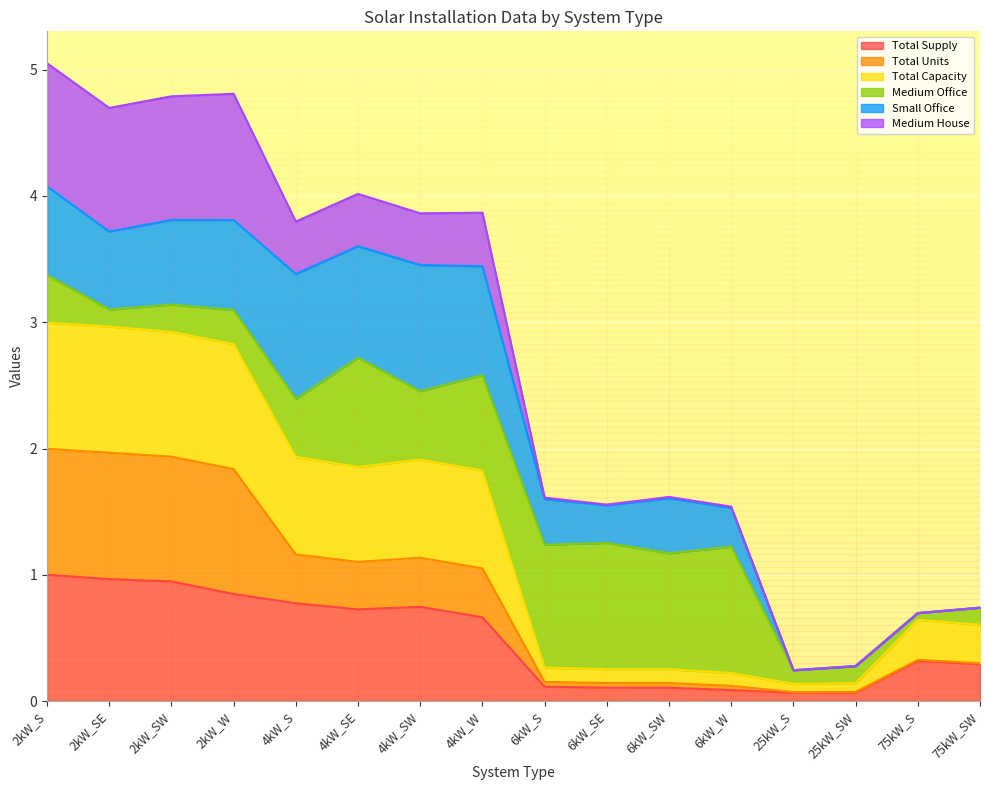

What is the maximum value for Total Supply?

1.0